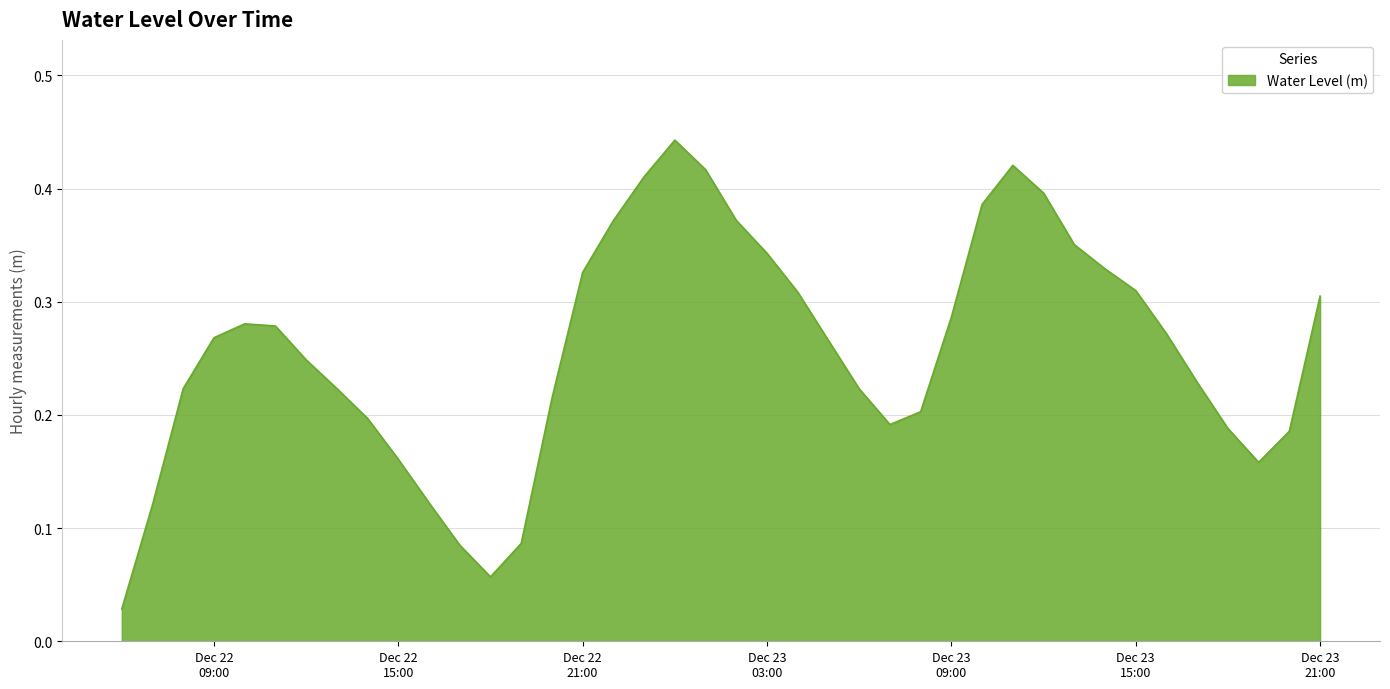

Rank the categories by value from lowest to highest.

2023-12-22 06:00, 2023-12-22 18:00, 2023-12-22 17:00, 2023-12-22 19:00, 2023-12-22 07:00, 2023-12-22 16:00, 2023-12-23 19:00, 2023-12-22 15:00, 2023-12-23 20:00, 2023-12-23 18:00, 2023-12-23 07:00, 2023-12-22 14:00, 2023-12-23 08:00, 2023-12-22 20:00, 2023-12-23 06:00, 2023-12-22 13:00, 2023-12-22 08:00, 2023-12-23 17:00, 2023-12-22 12:00, 2023-12-23 05:00, 2023-12-22 09:00, 2023-12-23 16:00, 2023-12-22 11:00, 2023-12-22 10:00, 2023-12-23 09:00, 2023-12-23 21:00, 2023-12-23 04:00, 2023-12-23 15:00, 2023-12-22 21:00, 2023-12-23 14:00, 2023-12-23 03:00, 2023-12-23 13:00, 2023-12-22 22:00, 2023-12-23 02:00, 2023-12-23 10:00, 2023-12-23 12:00, 2023-12-22 23:00, 2023-12-23 01:00, 2023-12-23 11:00, 2023-12-23 00:00